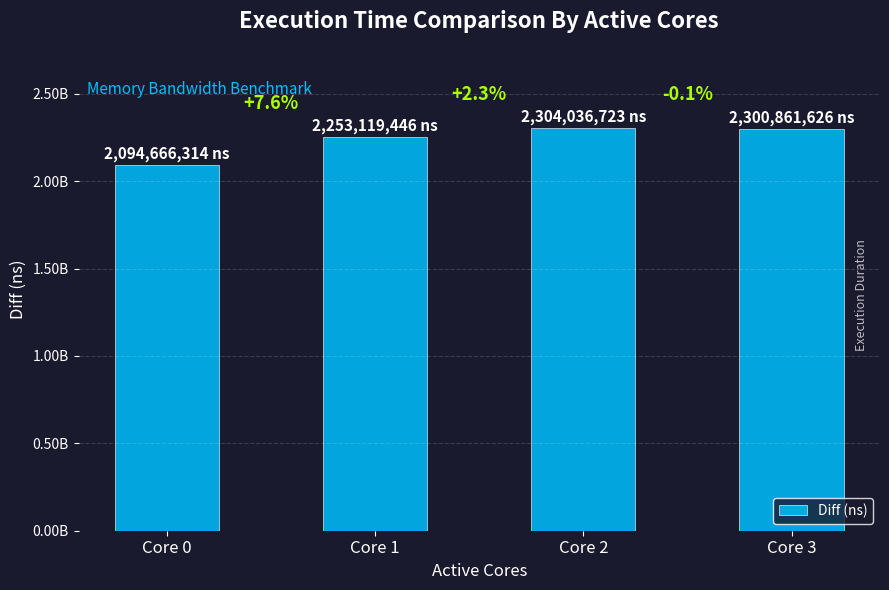

What is the difference between the maximum and minimum values?

209370409